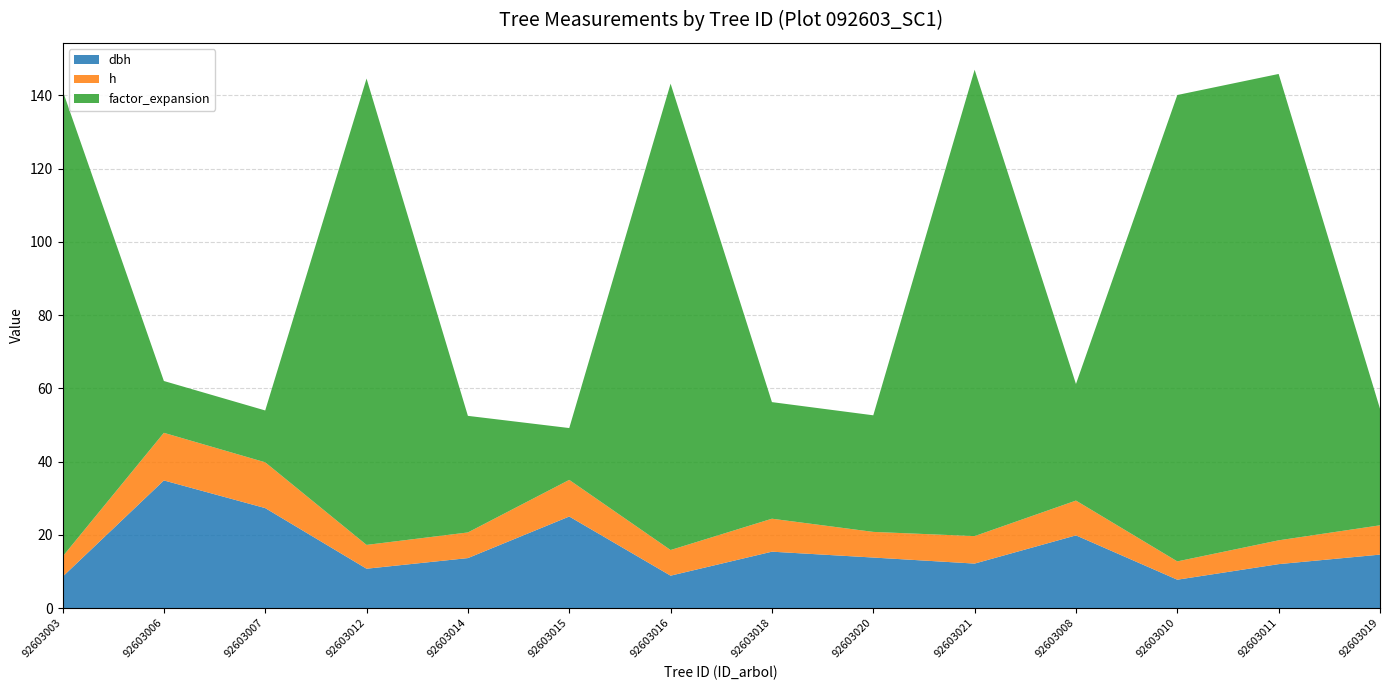

Reading right to left, transcribe all the data shown in this chart.

dbh: 14.6	12.0	7.8	19.9	12.2	13.8	15.4	8.8	25.0	13.7	10.8	27.3	34.9	8.6
h: 8.0	6.5	5.0	9.5	7.5	7.0	9.0	7.0	10.0	7.0	6.5	12.5	13.0	5.5
factor_expansion: 31.8	127.3	127.3	31.8	127.3	31.8	31.8	127.3	14.2	31.8	127.3	14.2	14.2	127.3